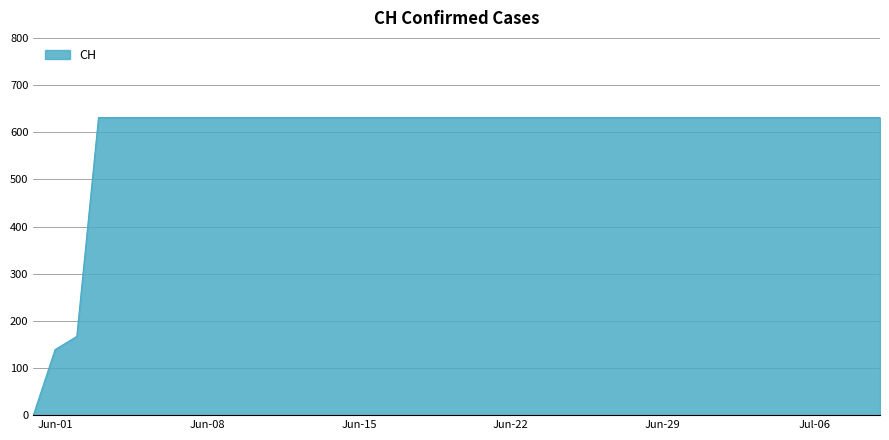

What is the greatest value displayed?

631